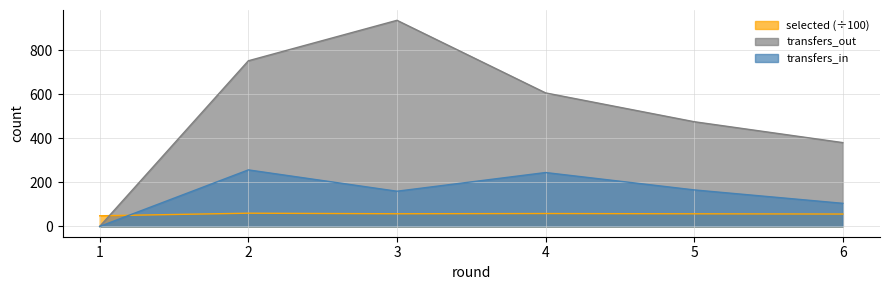

List the series in order of their peak value, highest first.

transfers_out, transfers_in, selected (÷100)